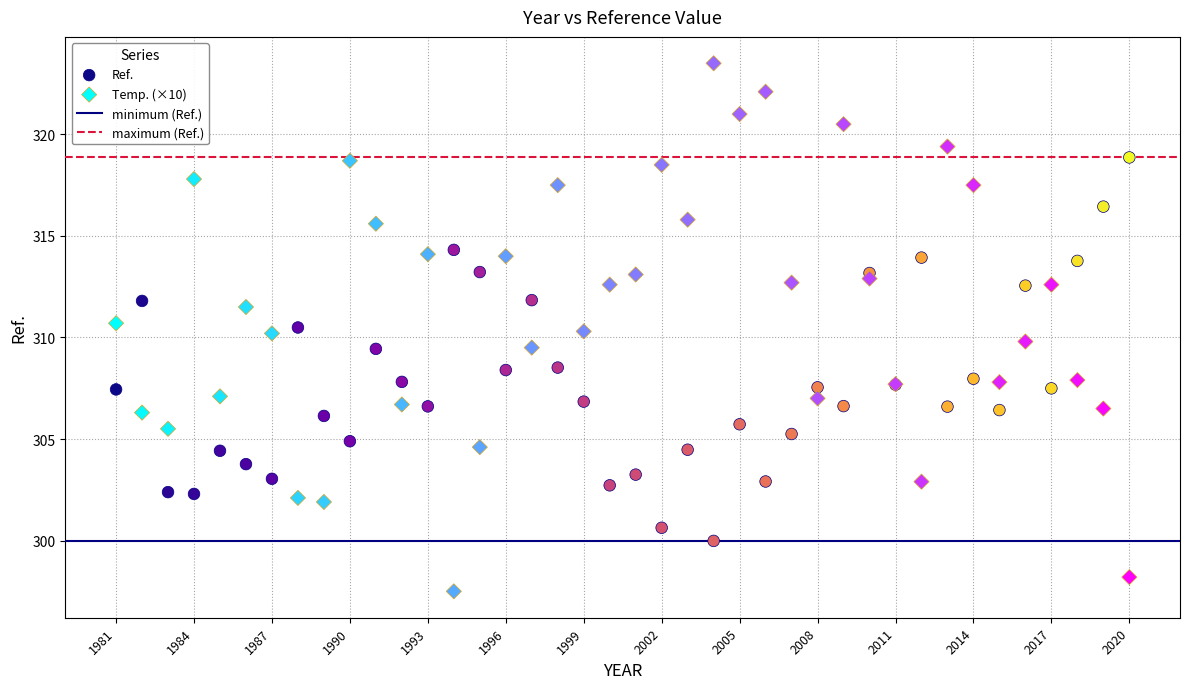

Which series reaches the maximum Y coordinate?

Temp. (×10)